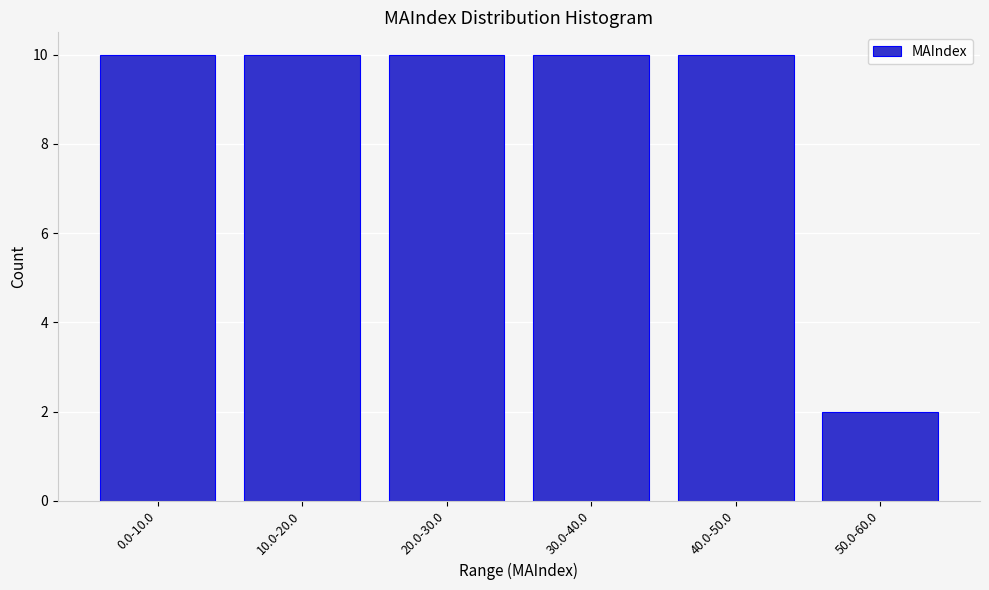

Reading left to right, list all the values displayed in this chart.

0.0-10.0=10	10.0-20.0=10	20.0-30.0=10	30.0-40.0=10	40.0-50.0=10	50.0-60.0=2